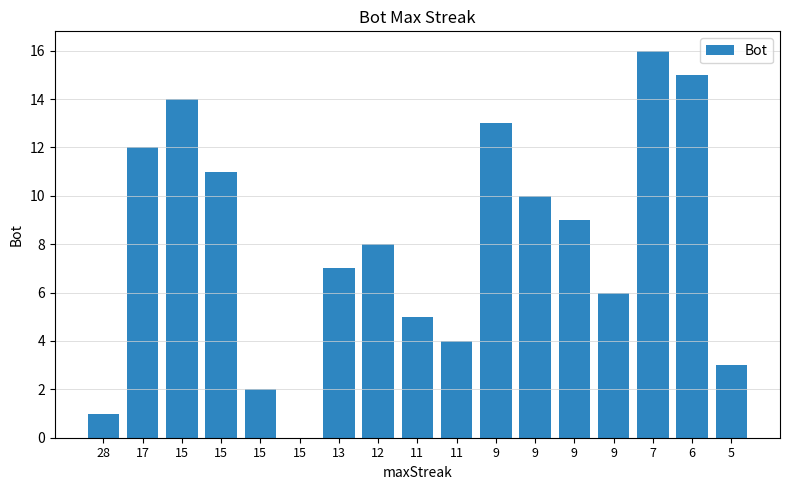

How many values are above zero?

16